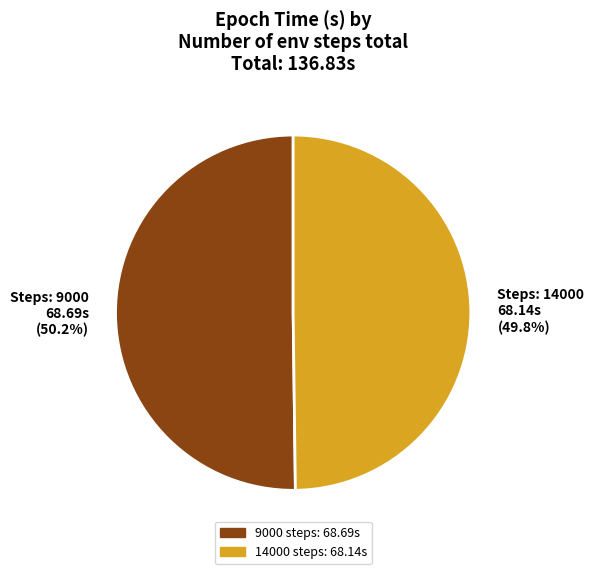

What portion of the pie excludes Steps: 9000 68.69s (50.2%)?

49.8%